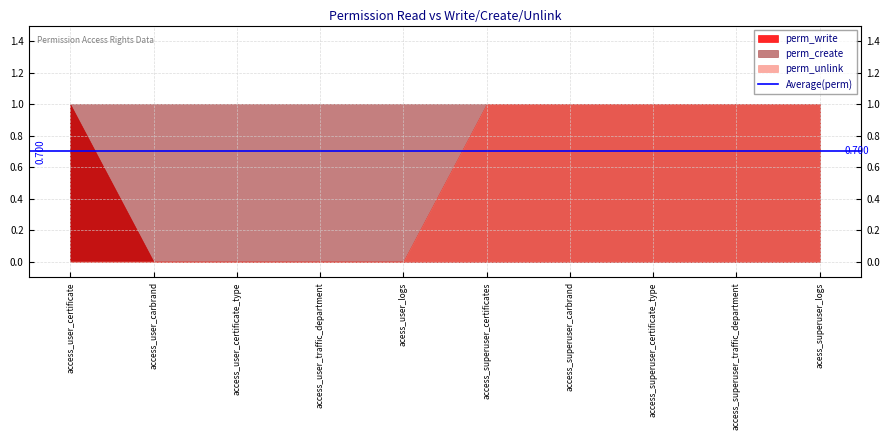

Reading right to left, transcribe all the data shown in this chart.

perm_write: 1	1	1	1	1	0	0	0	0	1
perm_create: 1	1	1	1	1	1	1	1	1	1
perm_unlink: 1	1	1	1	1	0	0	0	0	0